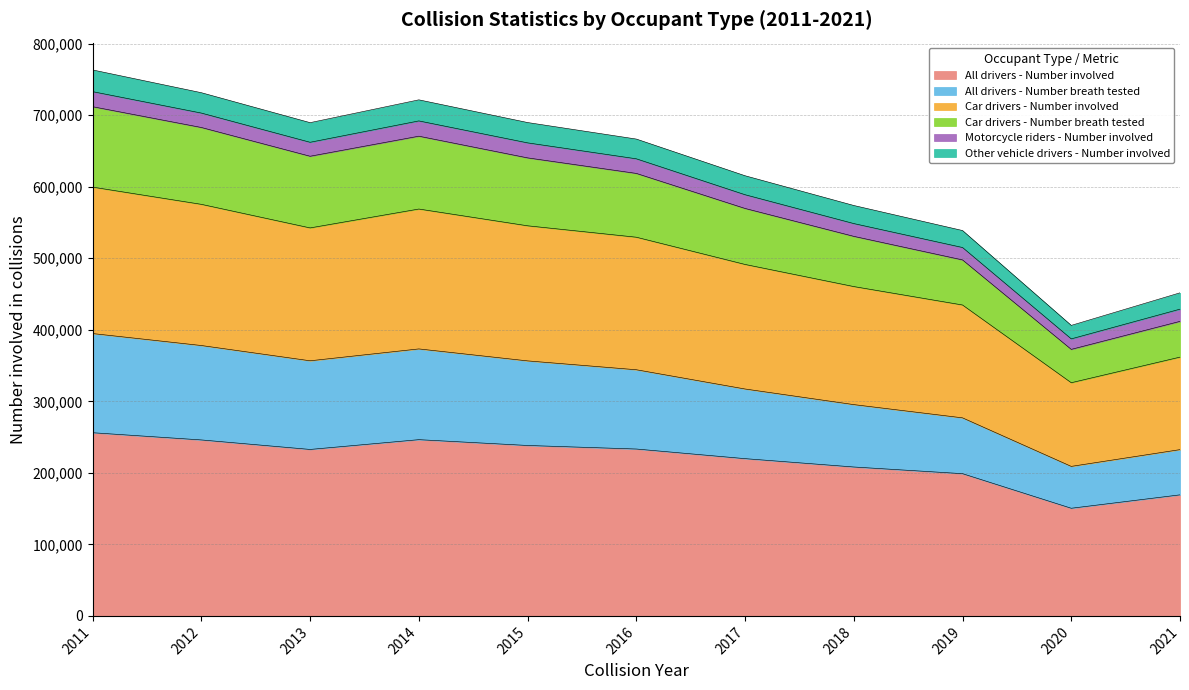

At which category is the sum across all series the highest?

2011